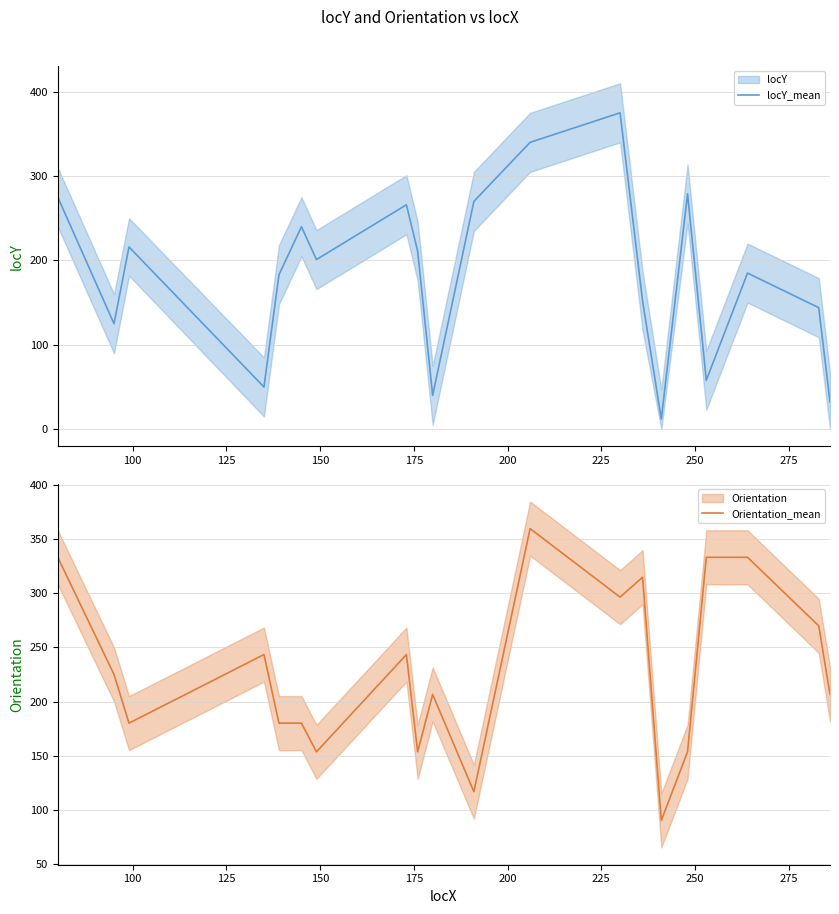

What is the sum of all Orientation_mean values?

4573.7